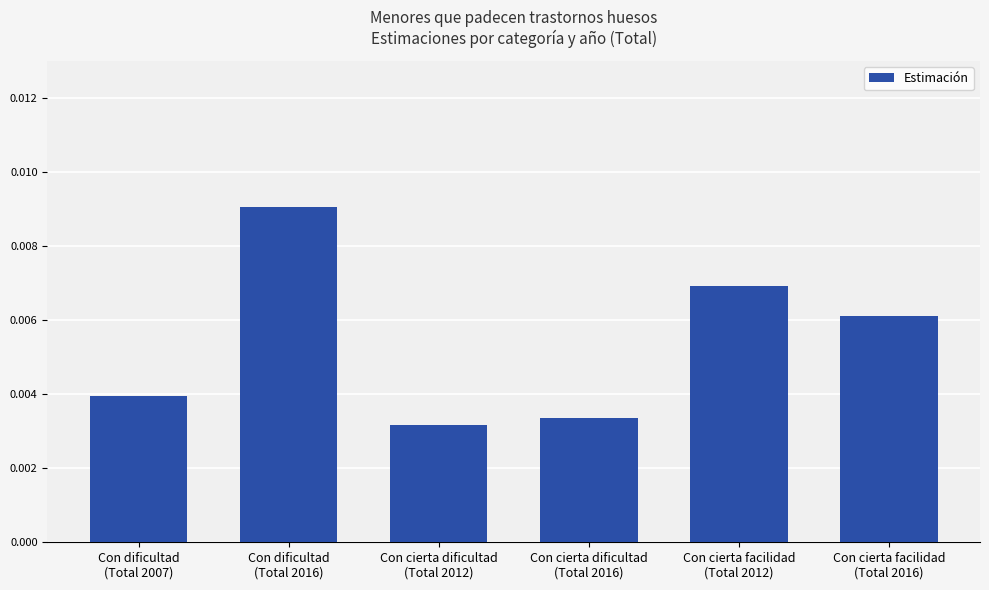

List the labels in order of value, smallest first.

Con cierta dificultad
(Total 2012), Con cierta dificultad
(Total 2016), Con dificultad
(Total 2007), Con cierta facilidad
(Total 2016), Con cierta facilidad
(Total 2012), Con dificultad
(Total 2016)